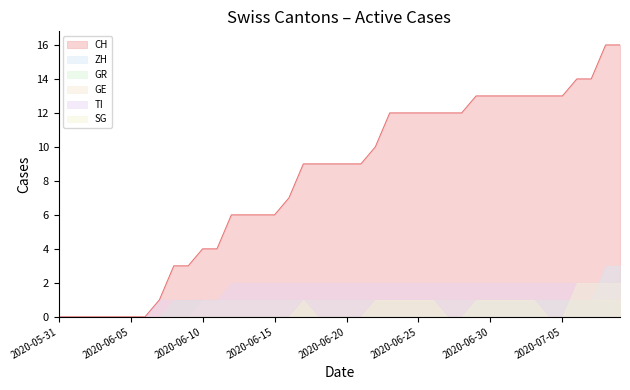

What position from the left is 2020-06-06?

7